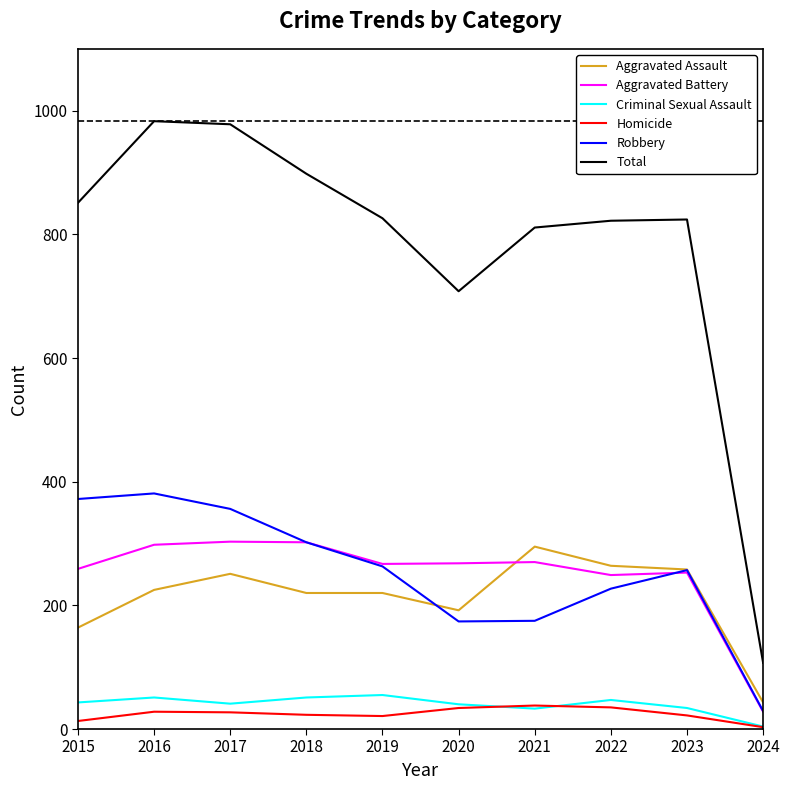

True or false: Robbery and Criminal Sexual Assault cross at least once.

False